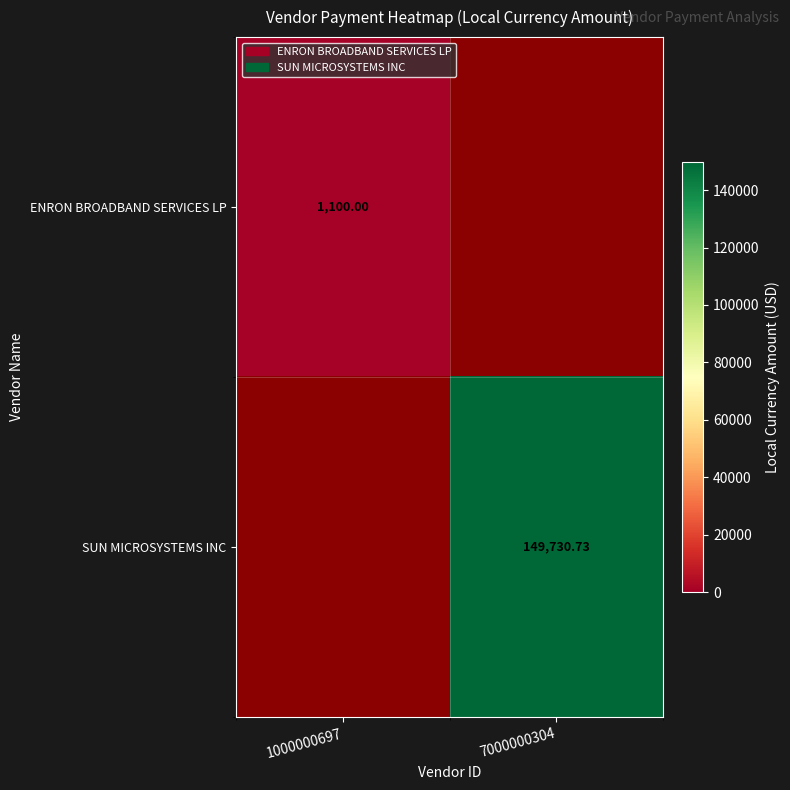

Is the value of SUN MICROSYSTEMS INC at 7000000304 greater than the value of ENRON BROADBAND SERVICES LP at 1000000697?

Yes